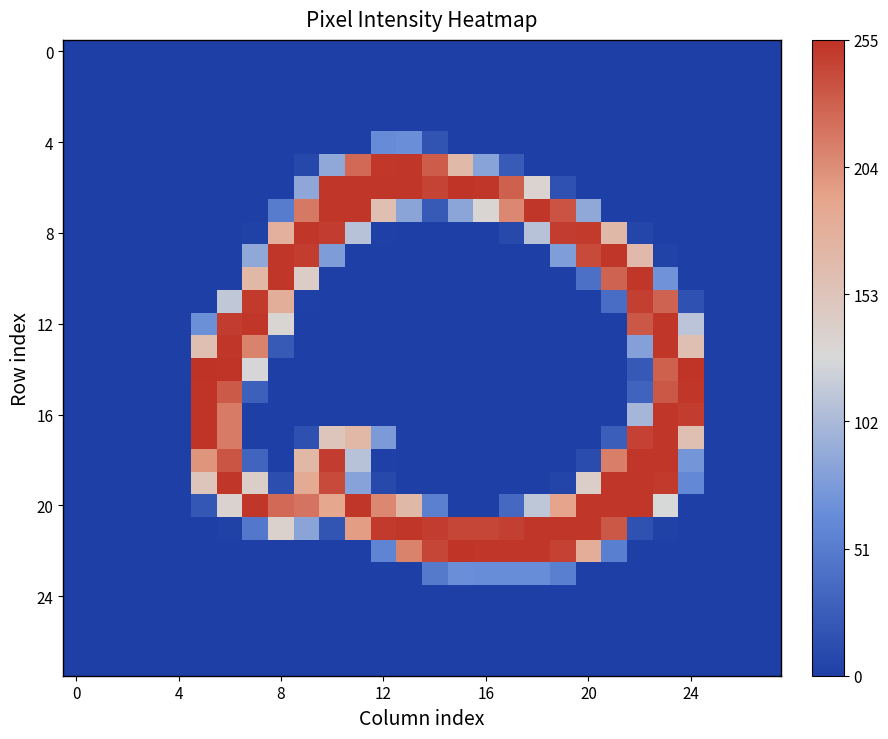

At which category is the sum across all series the highest?

23